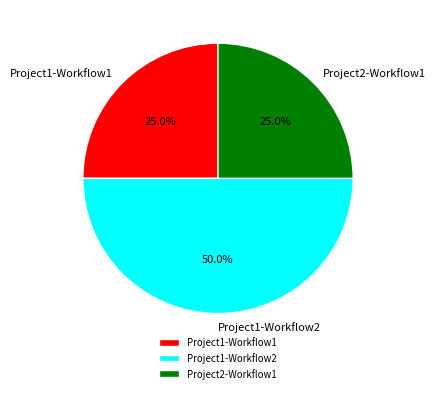

What is the ratio of the value at Project1-Workflow1 to the value at Project2-Workflow1?

1.0